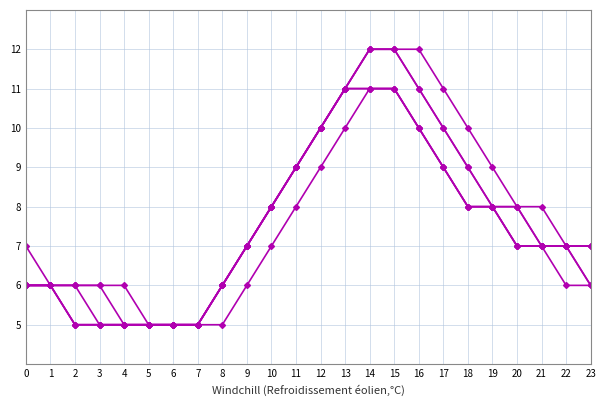

How many series are shown in this chart?

6